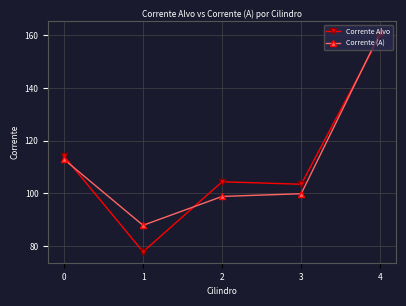

Which series ends up on top after the final intersection of Corrente Alvo and Corrente (A)?

Corrente (A)